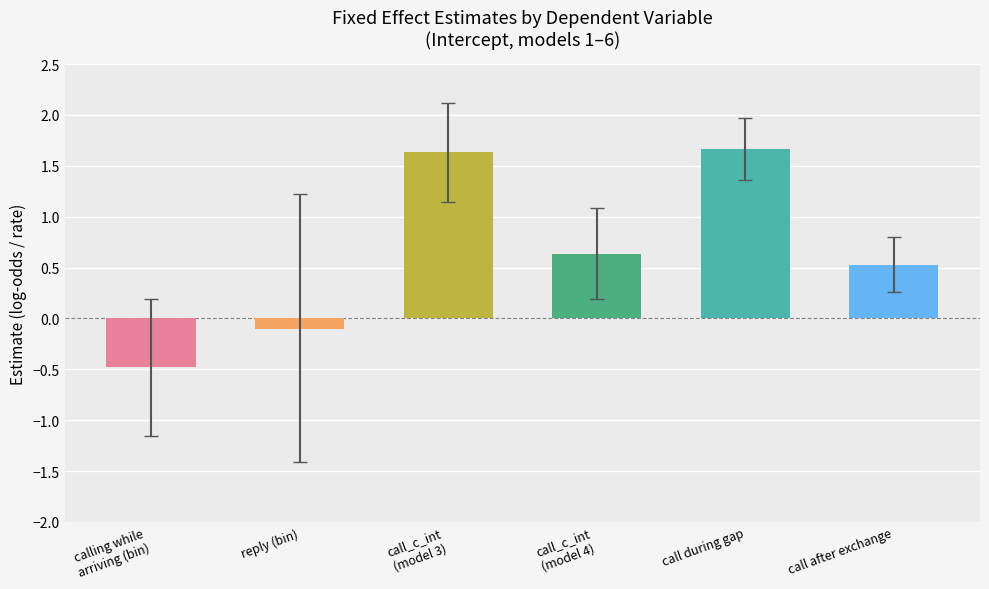

Reading right to left, list all the values displayed in this chart.

0.5	1.7	0.6	1.6	-0.1	-0.5